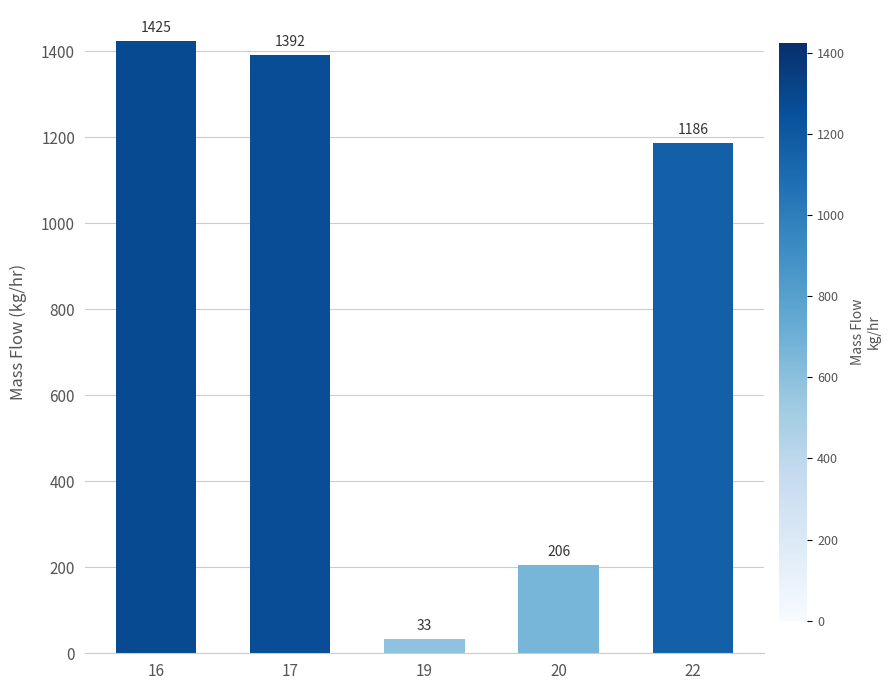

Where is the data nearest to the value 729?

22